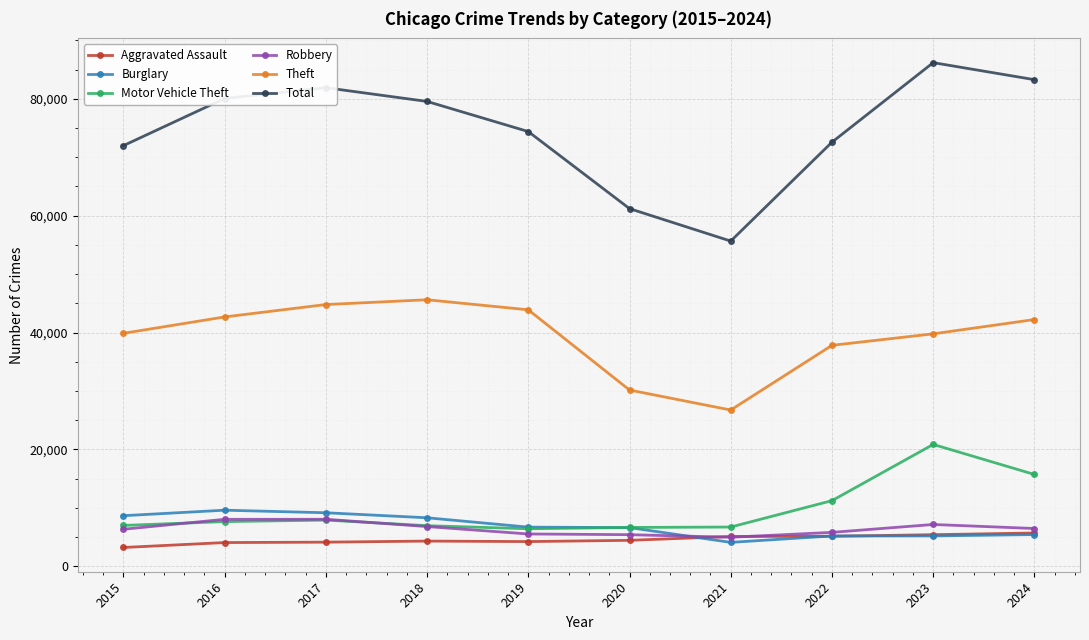

Where does the Total series first go above 79556?

2016